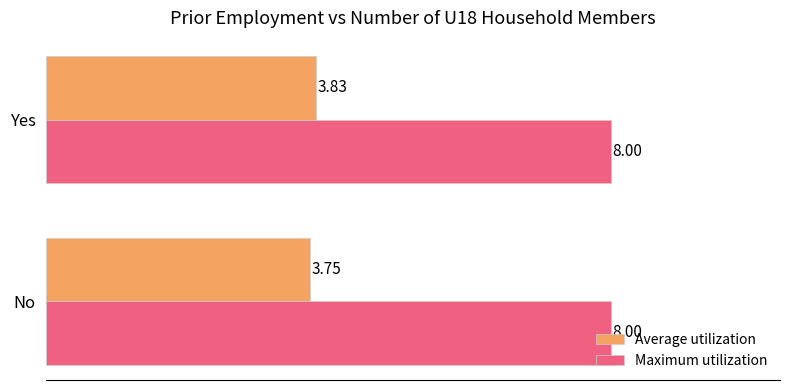

Which series has the largest total across all categories?

Maximum utilization